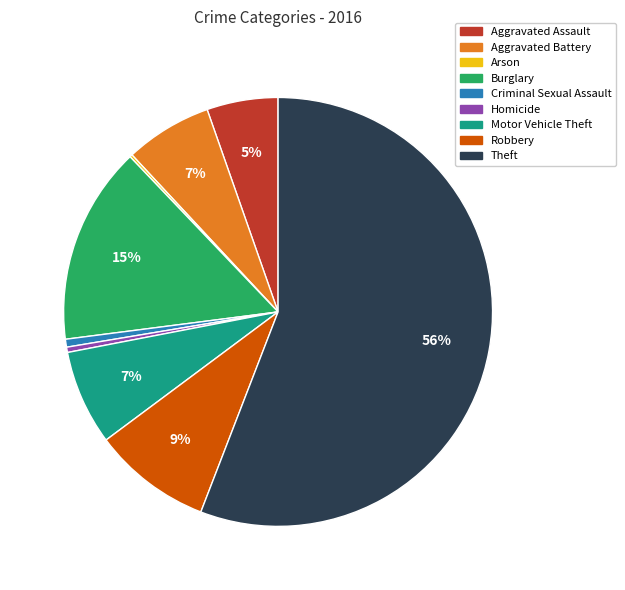

Which has a higher value, Theft or Robbery?

Theft